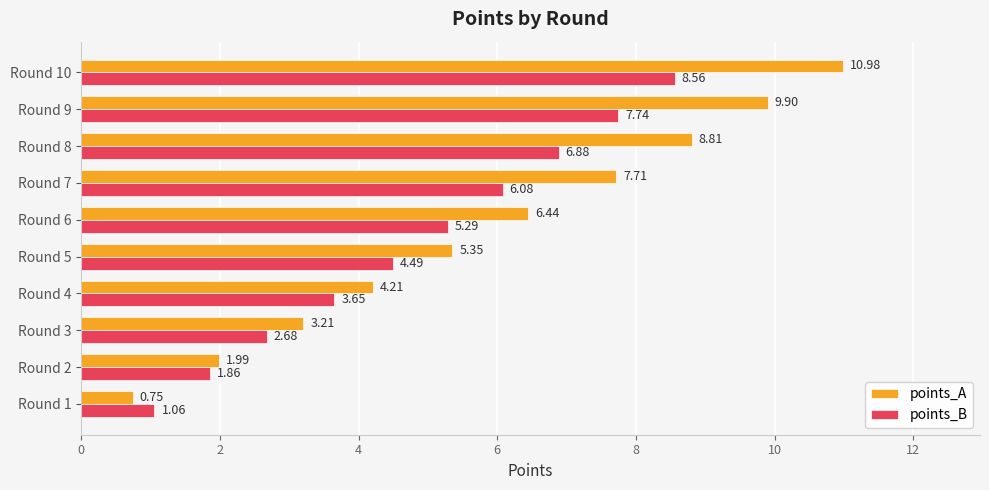

At Round 3, list the series in order from smallest to largest.

points_B, points_A